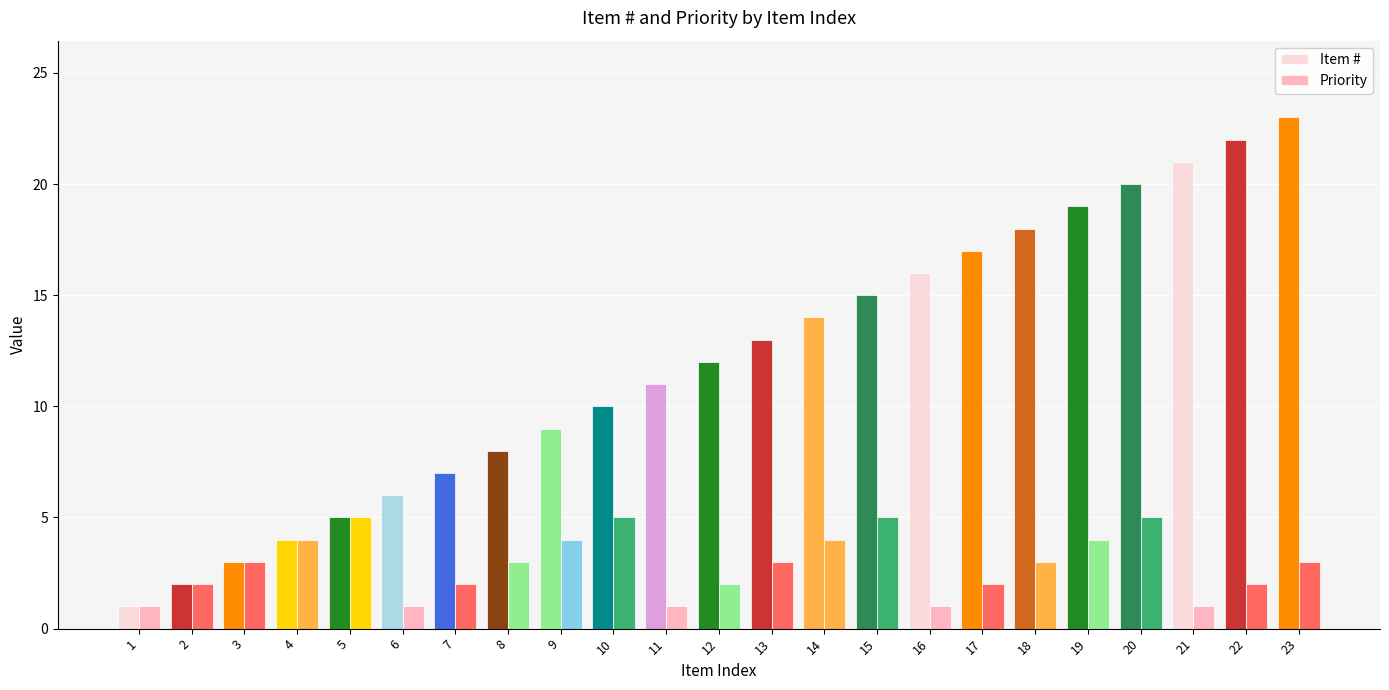

How many series are shown in this chart?

2